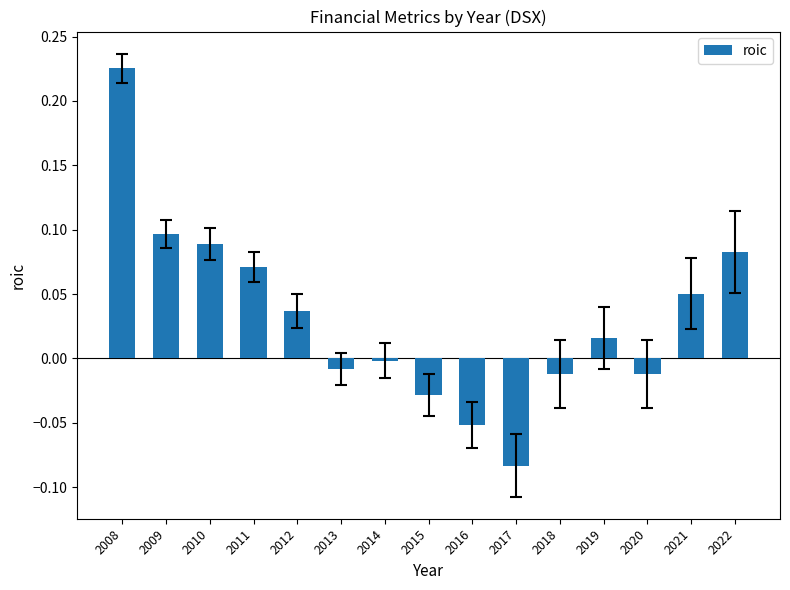

Is it true that the value at 2018 is -0.0?

True